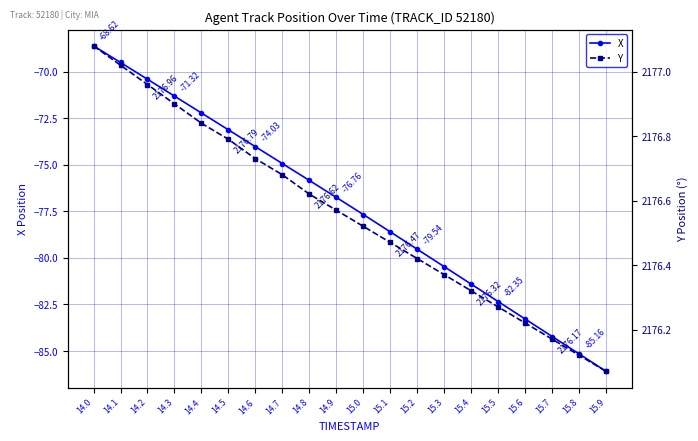

Which series has the widest spread of values?

X